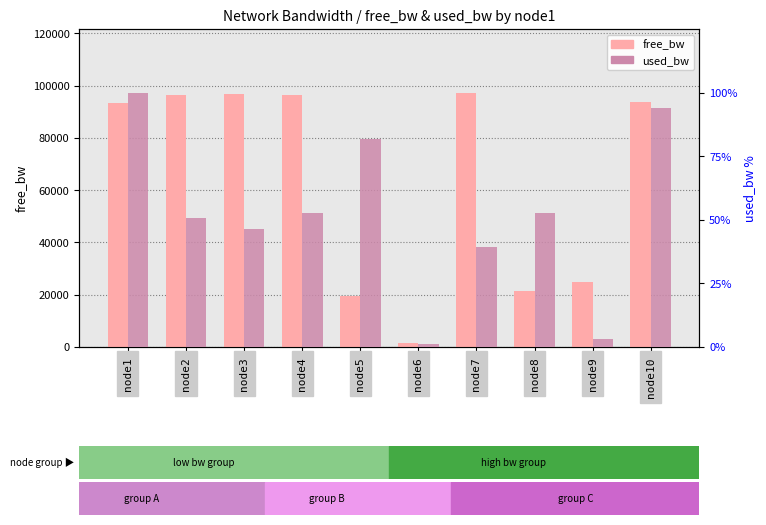

Which has a higher value, node2 or node6?

node2